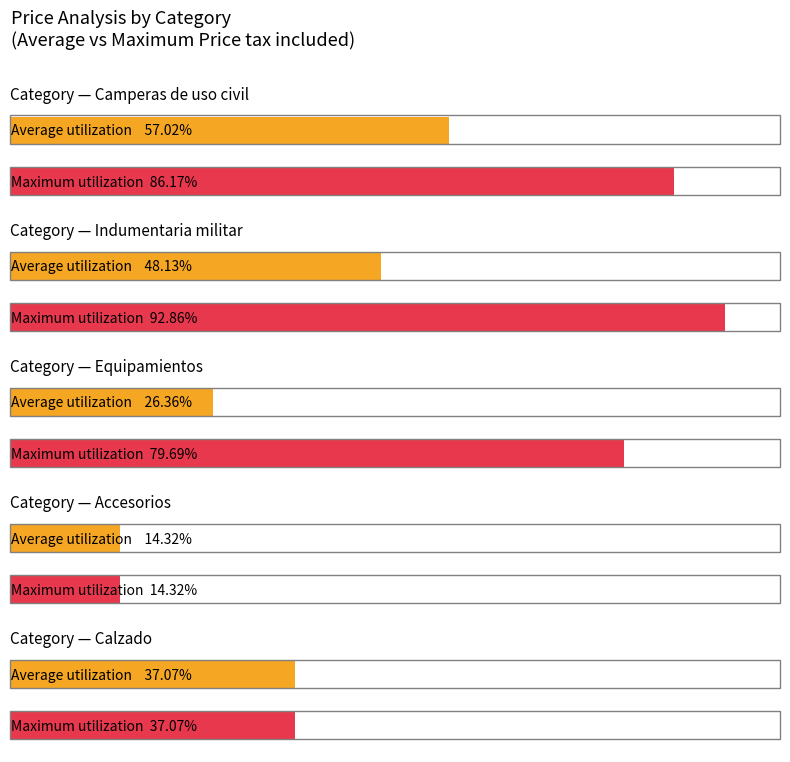

Is it true that Maximum utilization equals 11906.9 at Pistoleras?

False